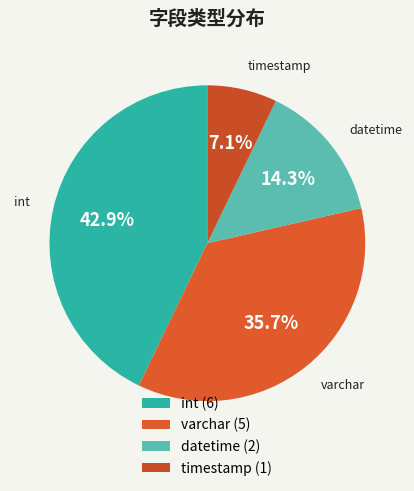

Which slice is the smallest?

timestamp